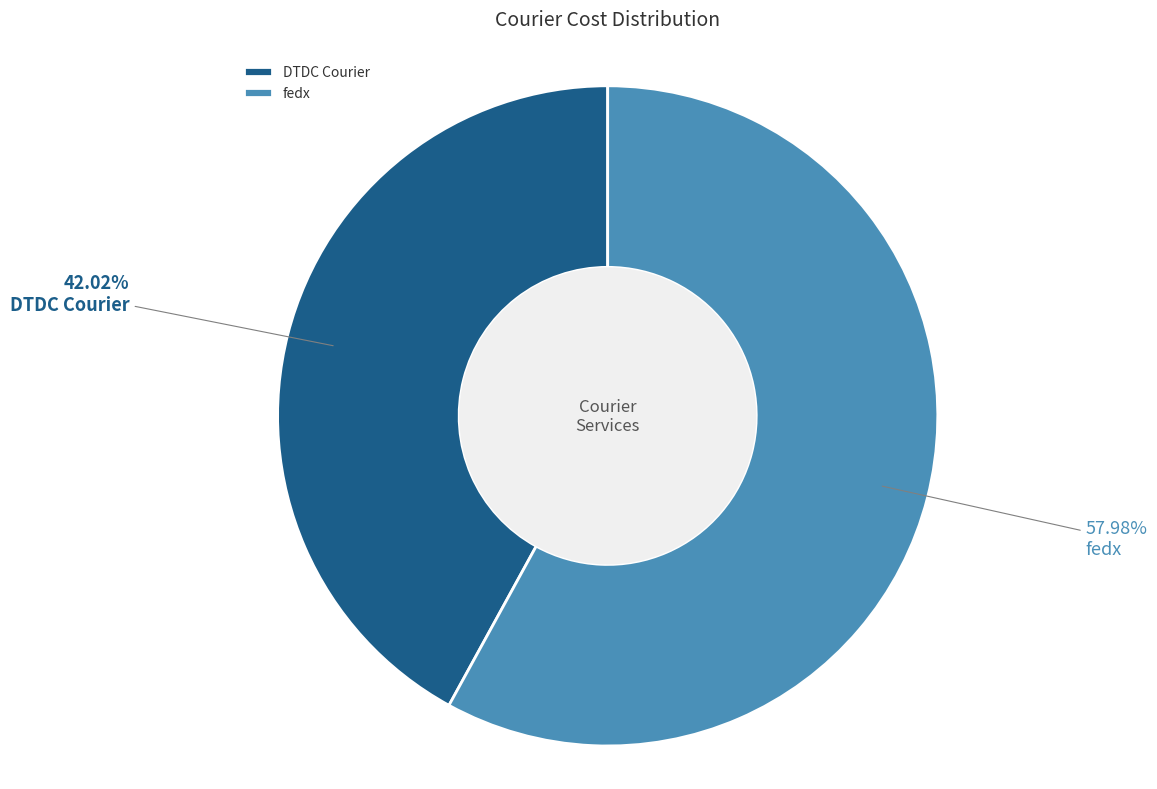

Which slice represents more than half of the pie?

fedx